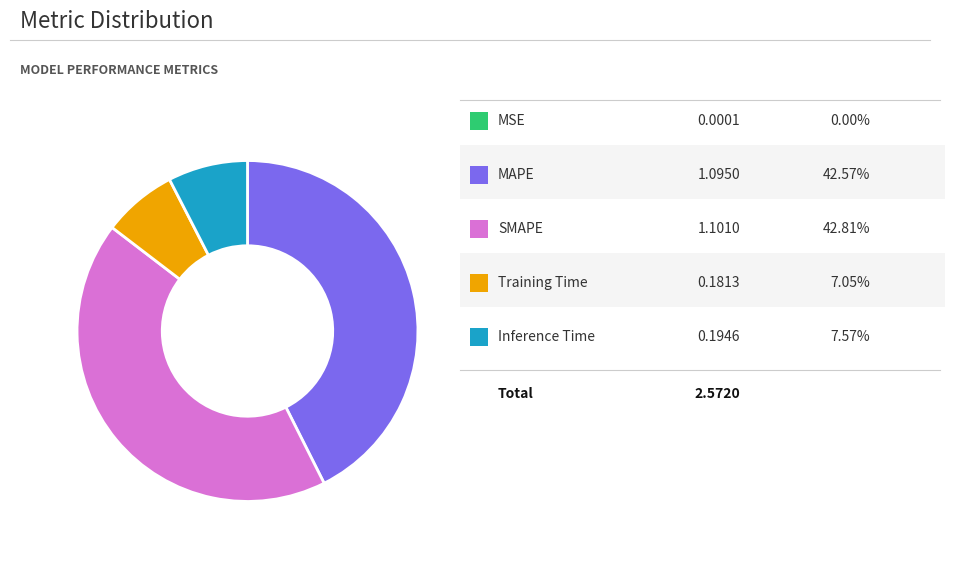

Does any single category account for the majority?

No